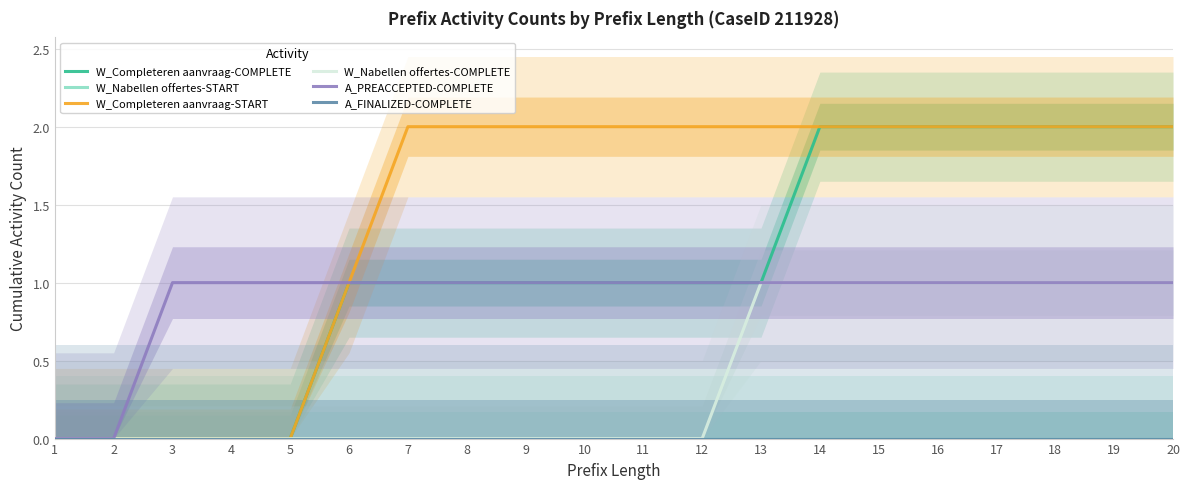

True or false: A_FINALIZED-COMPLETE and W_Completeren aanvraag-COMPLETE cross at least once.

False